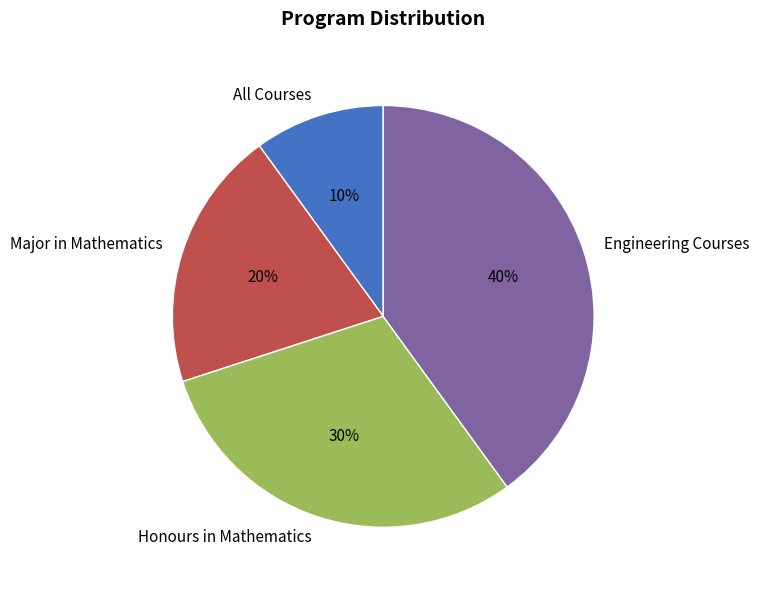

How many slices are in this pie chart?

4